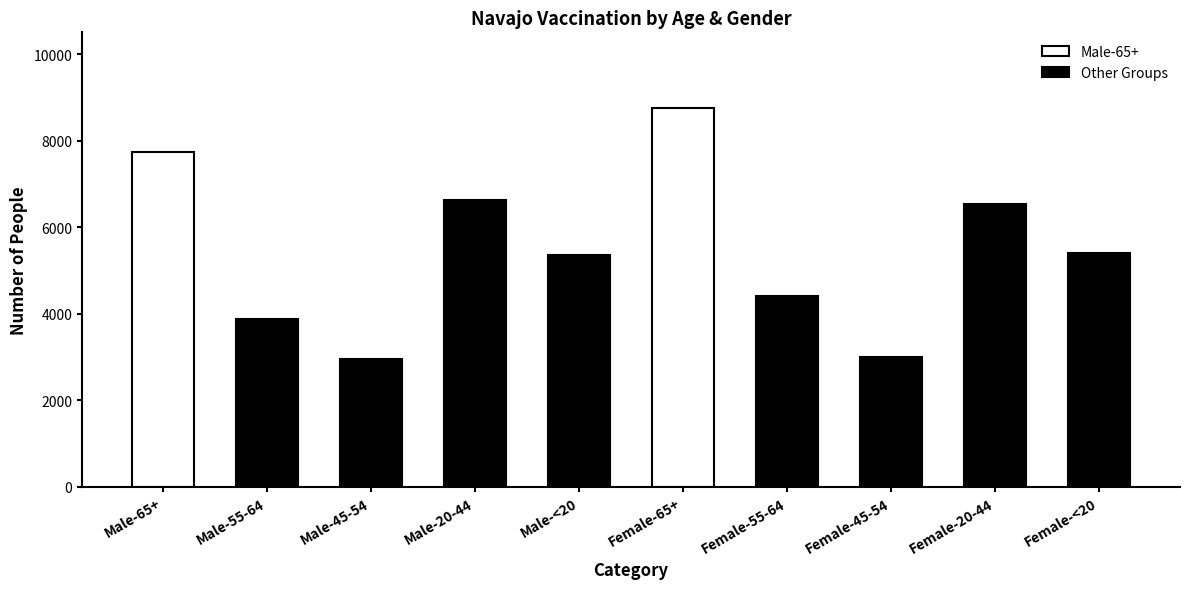

Are the bars horizontal?

No